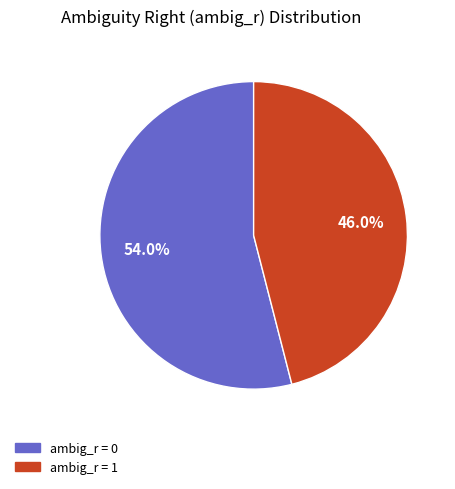

Is there any slice that represents more than half of the pie?

Yes